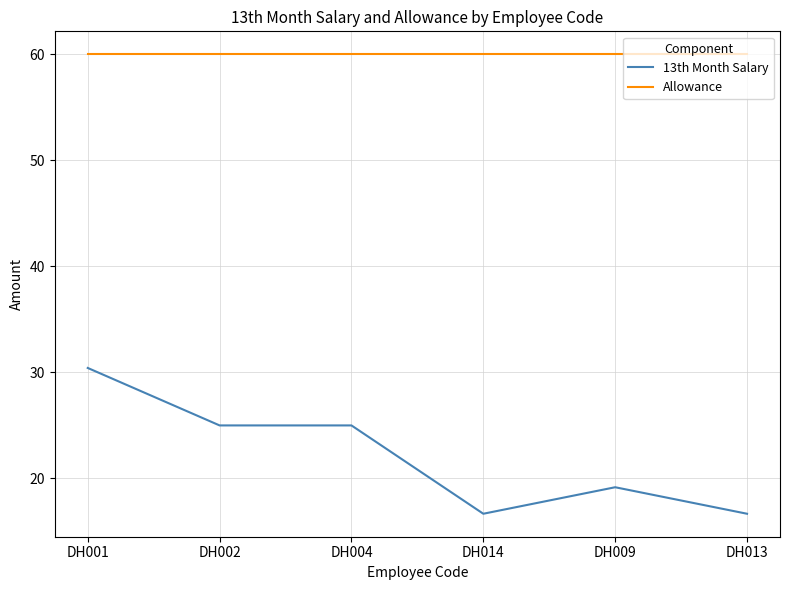

The value of Allowance at DH009 is 60.0. True or false?

True